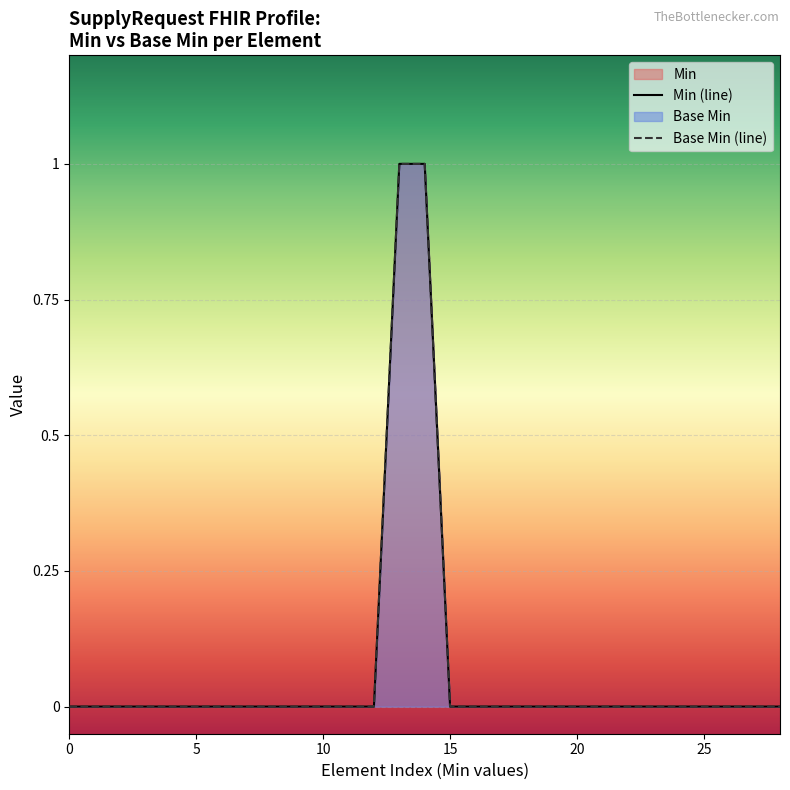

The value of Base Min (line) at 22 is 0. True or false?

True